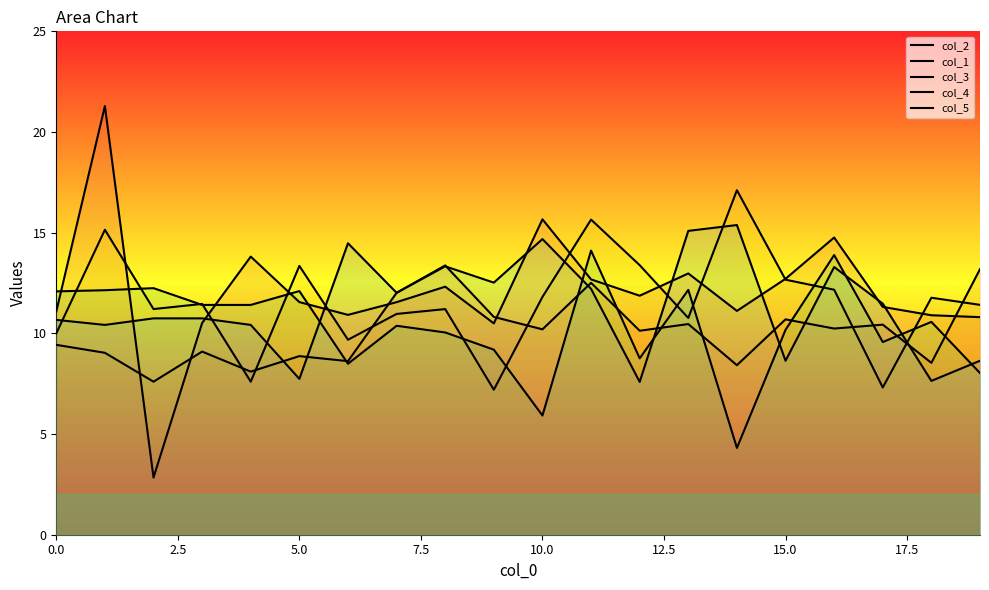

Where is col_4 nearest to the value 9?

9